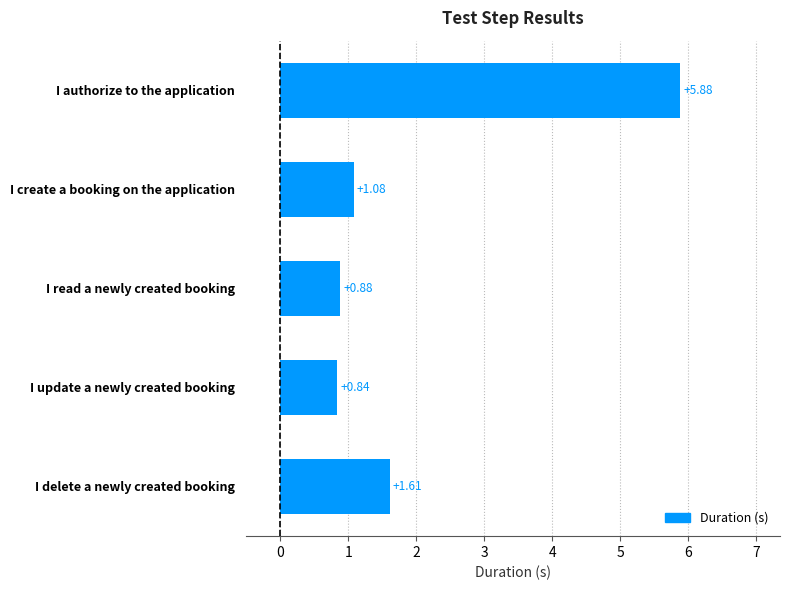

At which label is the value closest to 3?

I delete a newly created booking